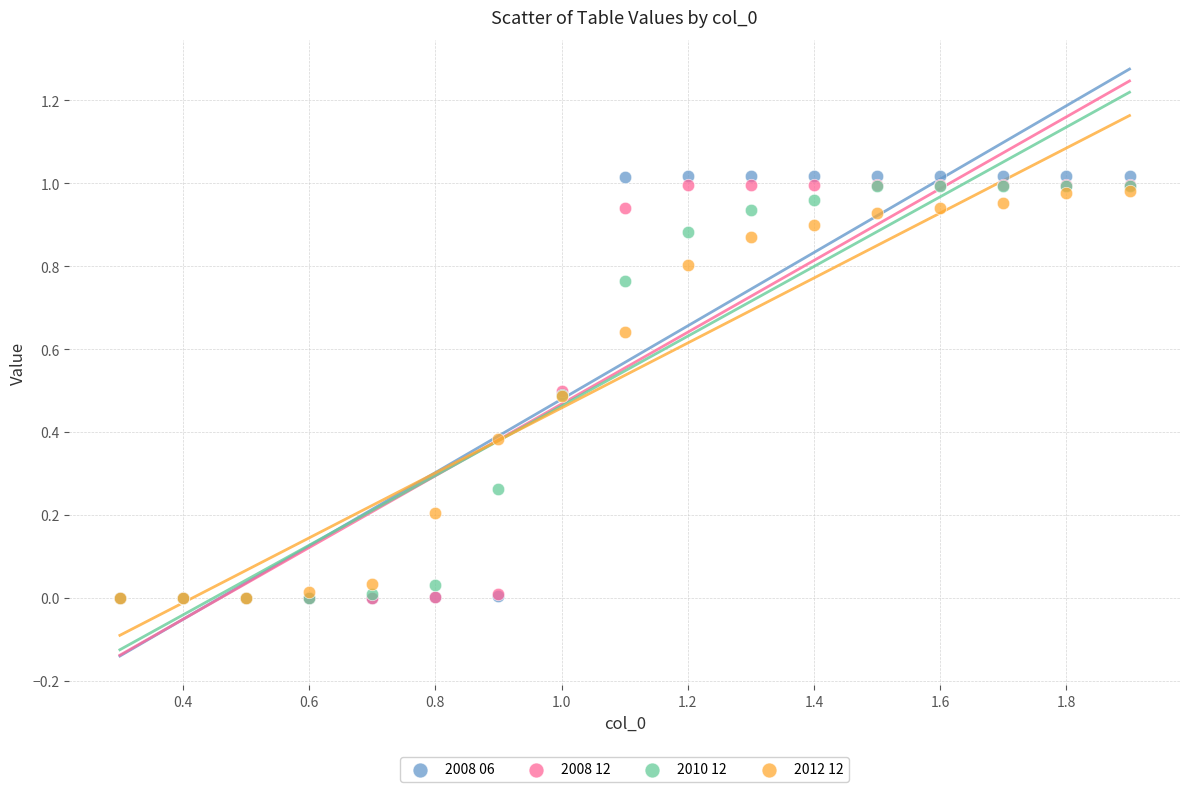

Which series contains the highest Y value?

2008 06